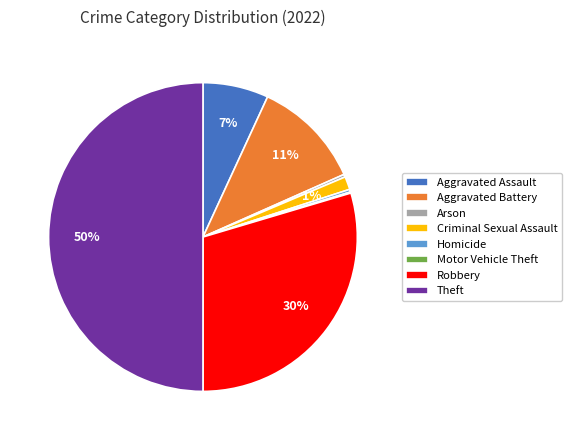

Do Aggravated Battery and Homicide together represent more than half of the pie?

No